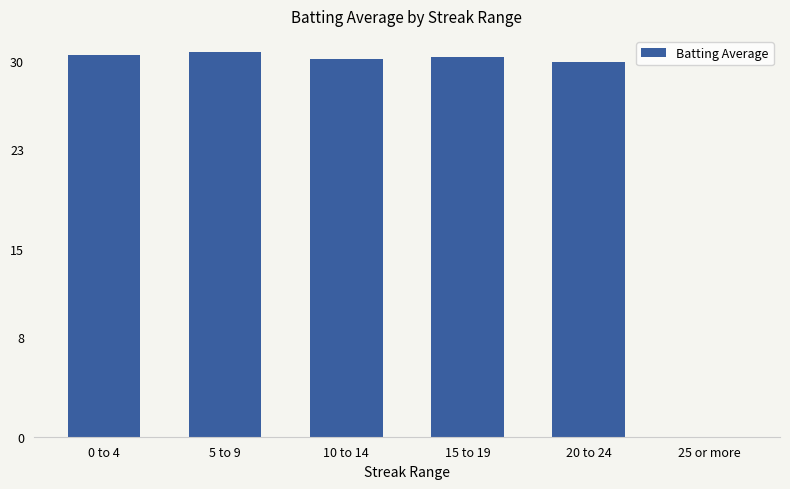

The value at 5 to 9 is 19.8. True or false?

False